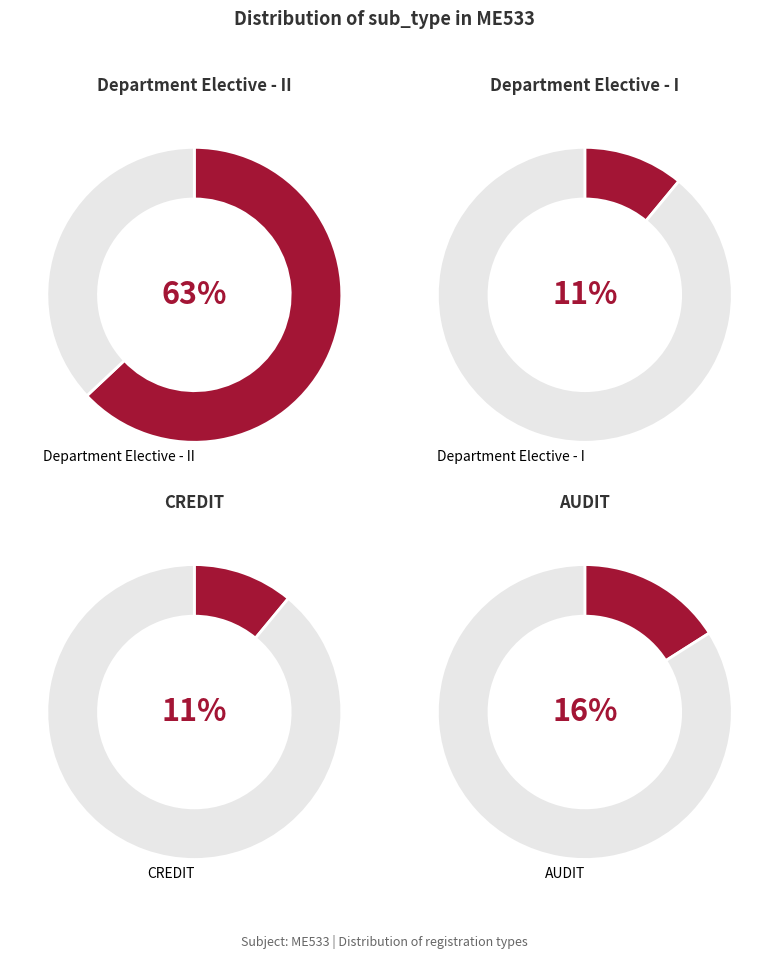

Is there a majority slice in this chart?

Yes